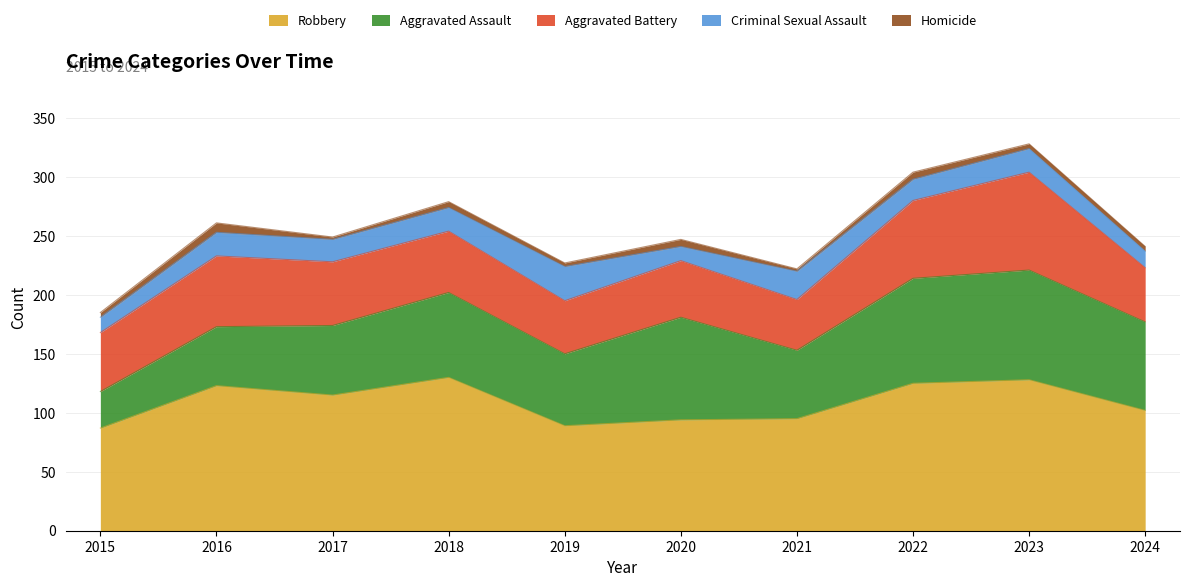

True or false: Aggravated Assault has more than 1 interior local peaks.

True